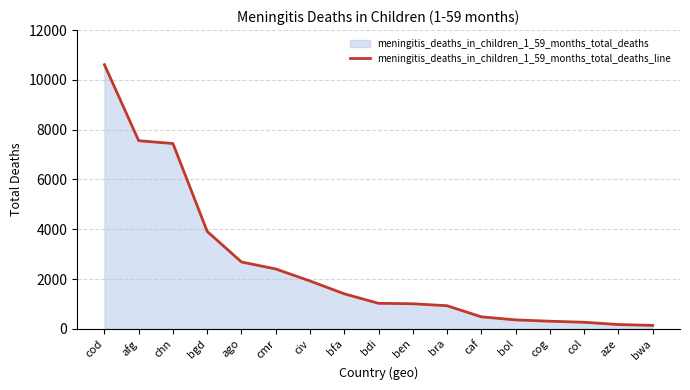

What is the change in value from cod to aze?

-10438